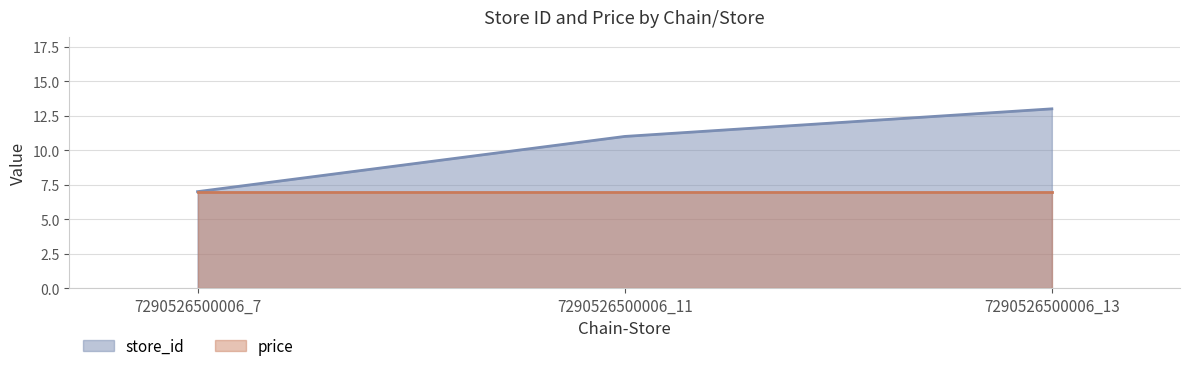

Read the value at 7290526500006_11.

11